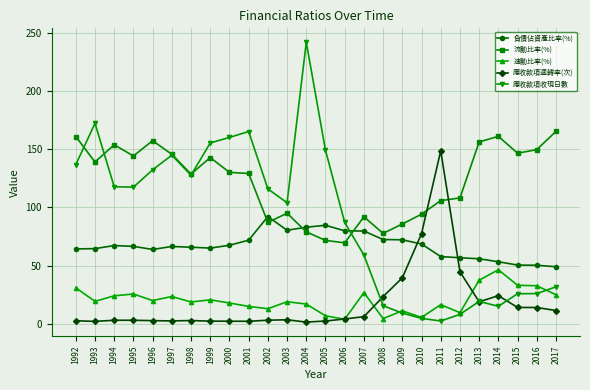

True or false: 應收款項週轉率(次) has more than 0 points higher than both neighbors.

True